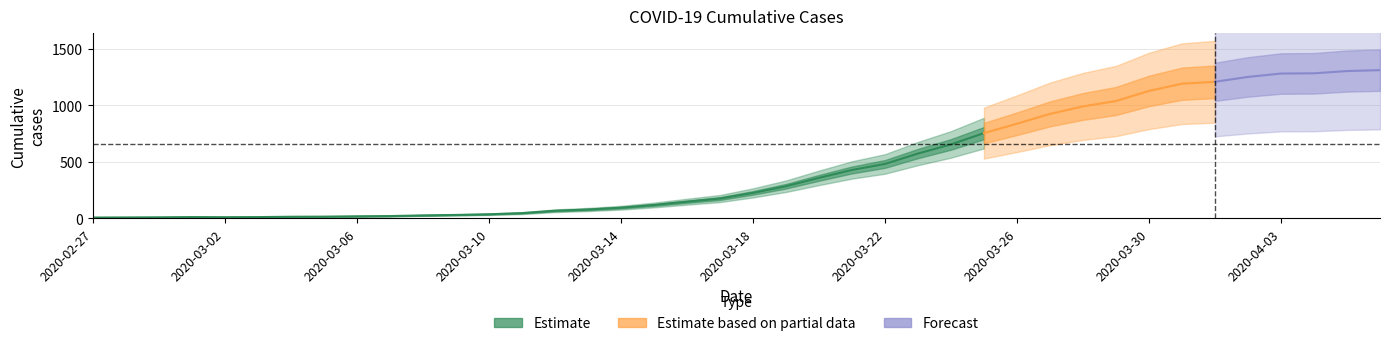

What is the average value?

460